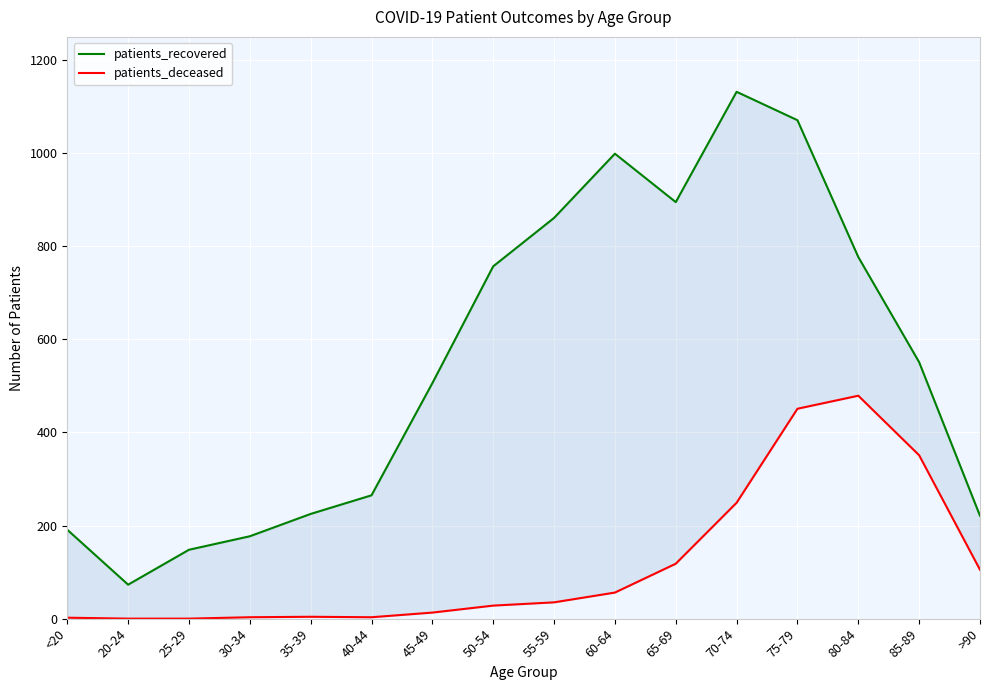

Where is patients_deceased nearest to the value 239?

70-74